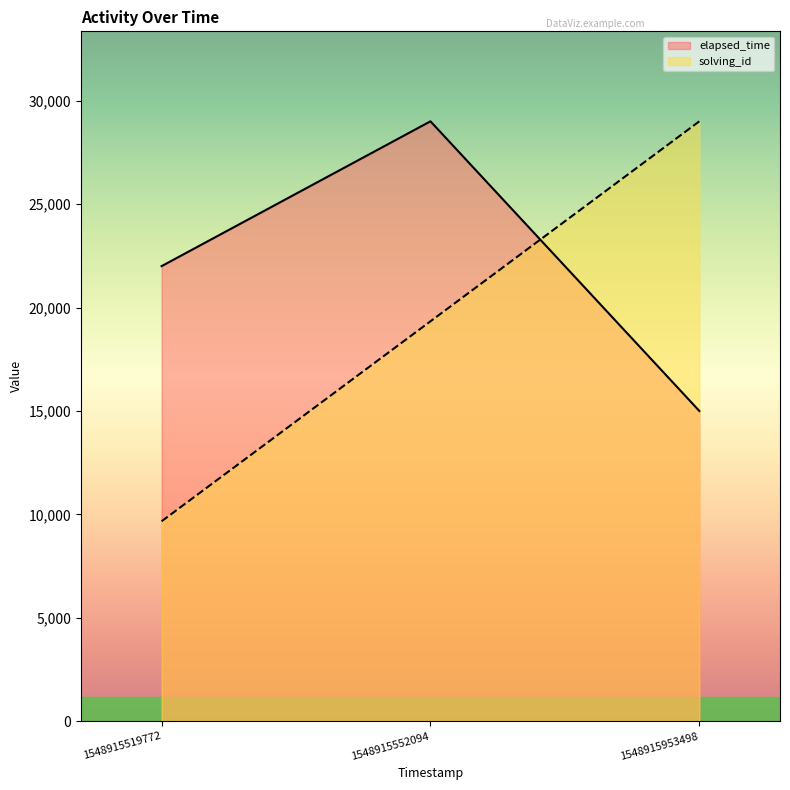

What is the total value across all series at 1548915953498?

44000.0